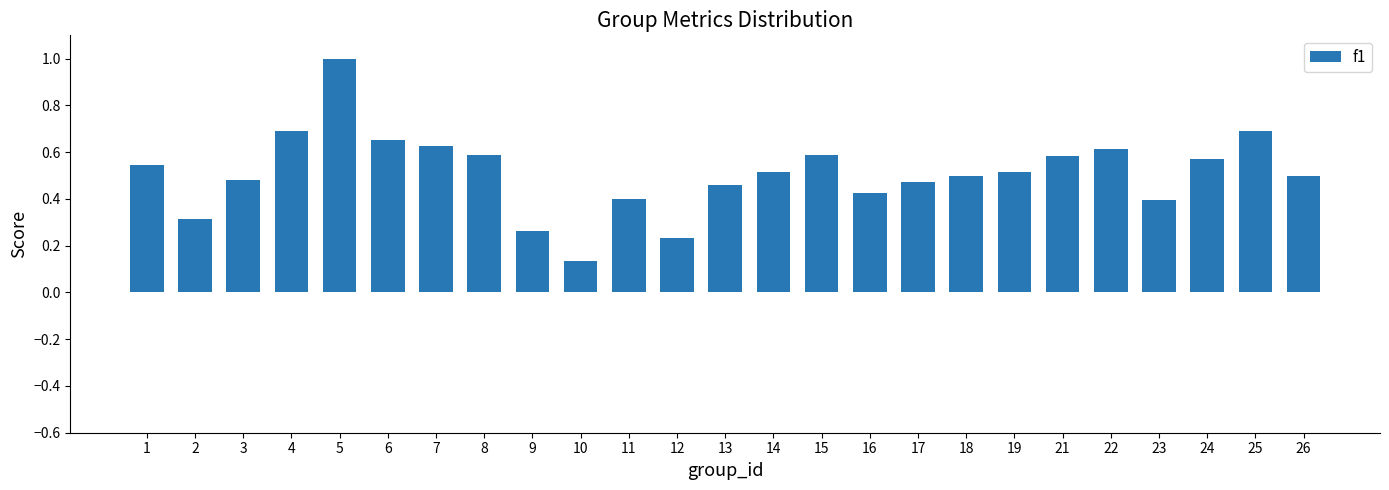

Which label corresponds to the smallest value in the chart?

10